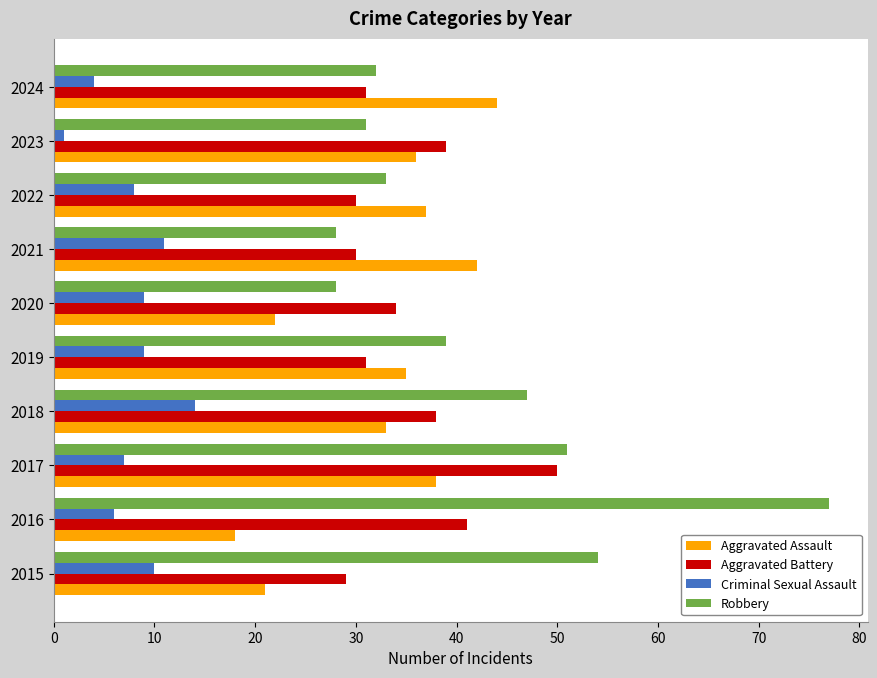

The value of Robbery at 2017 is 15. True or false?

False